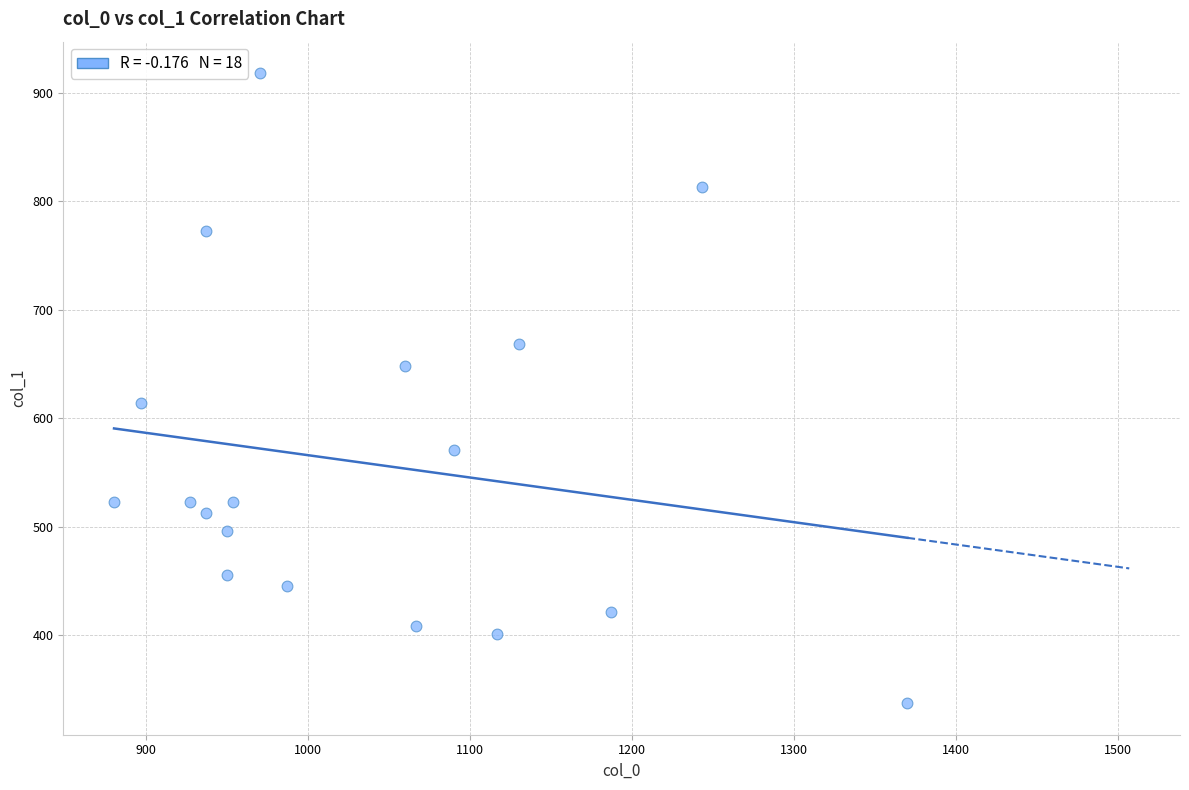

What is the range of X values (max minus min)?

490.0